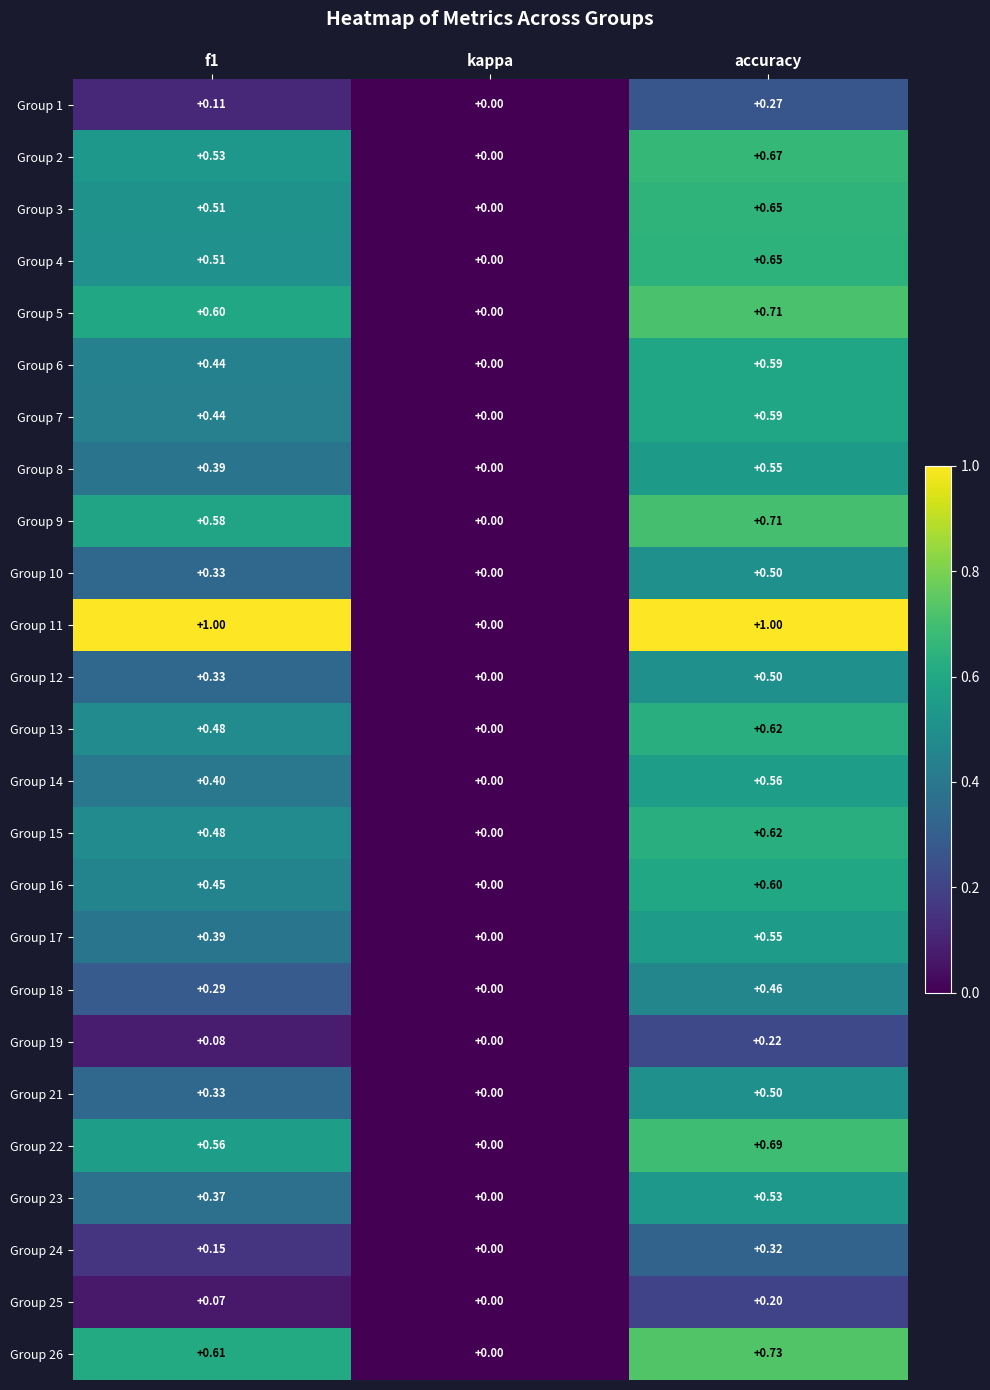

Which label corresponds to the smallest value in the chart?

kappa